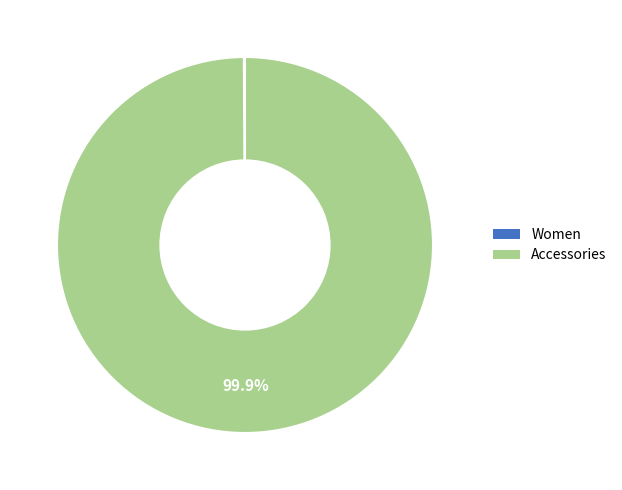

Which category accounts for the majority?

Accessories